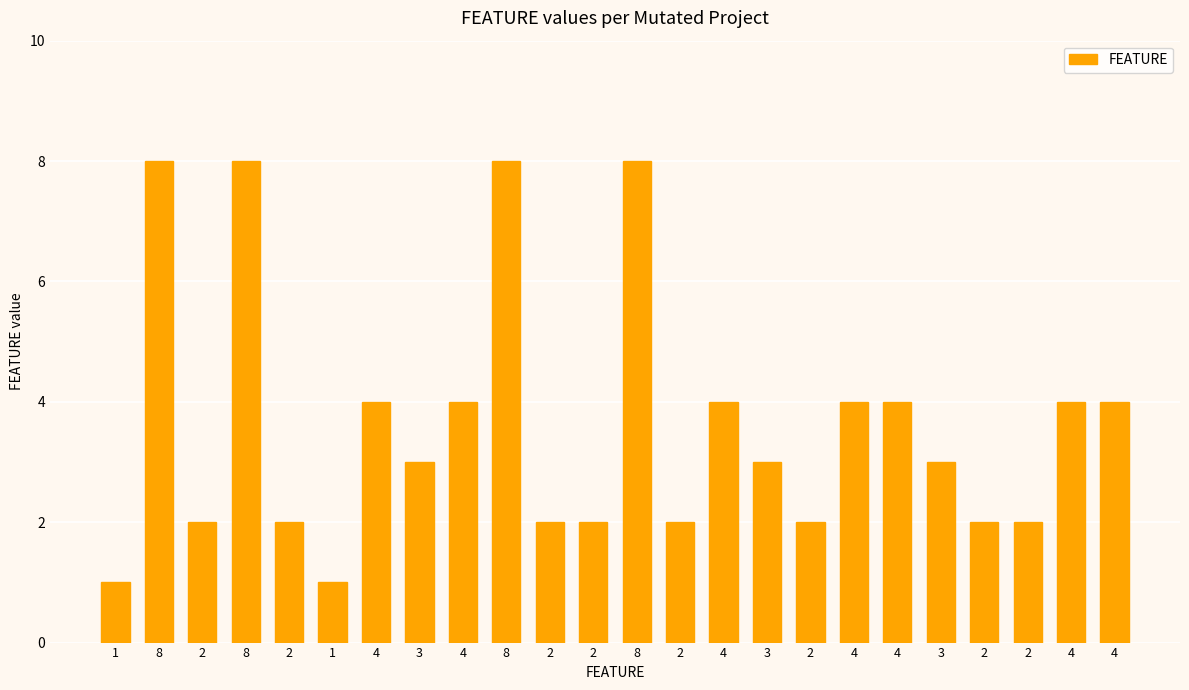

Which label corresponds to the smallest value in the chart?

1